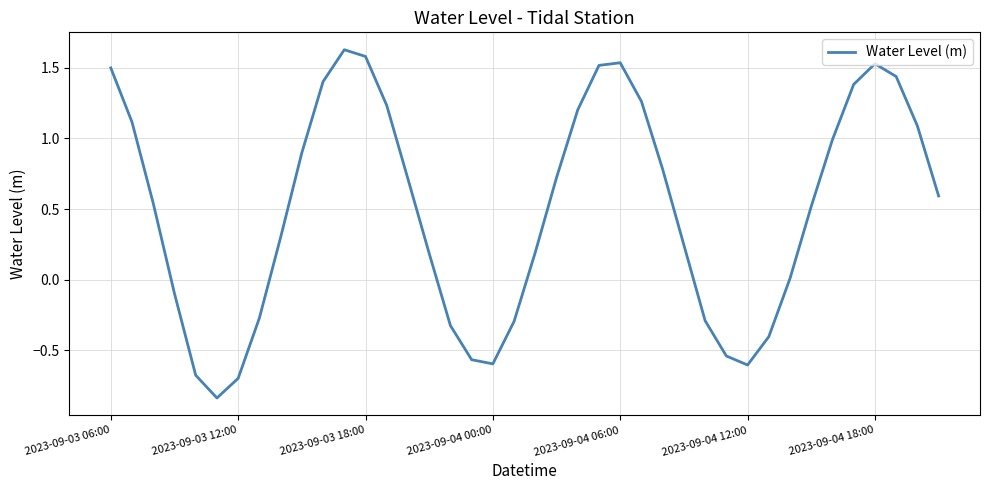

Is this an area chart (filled region under the line)?

No